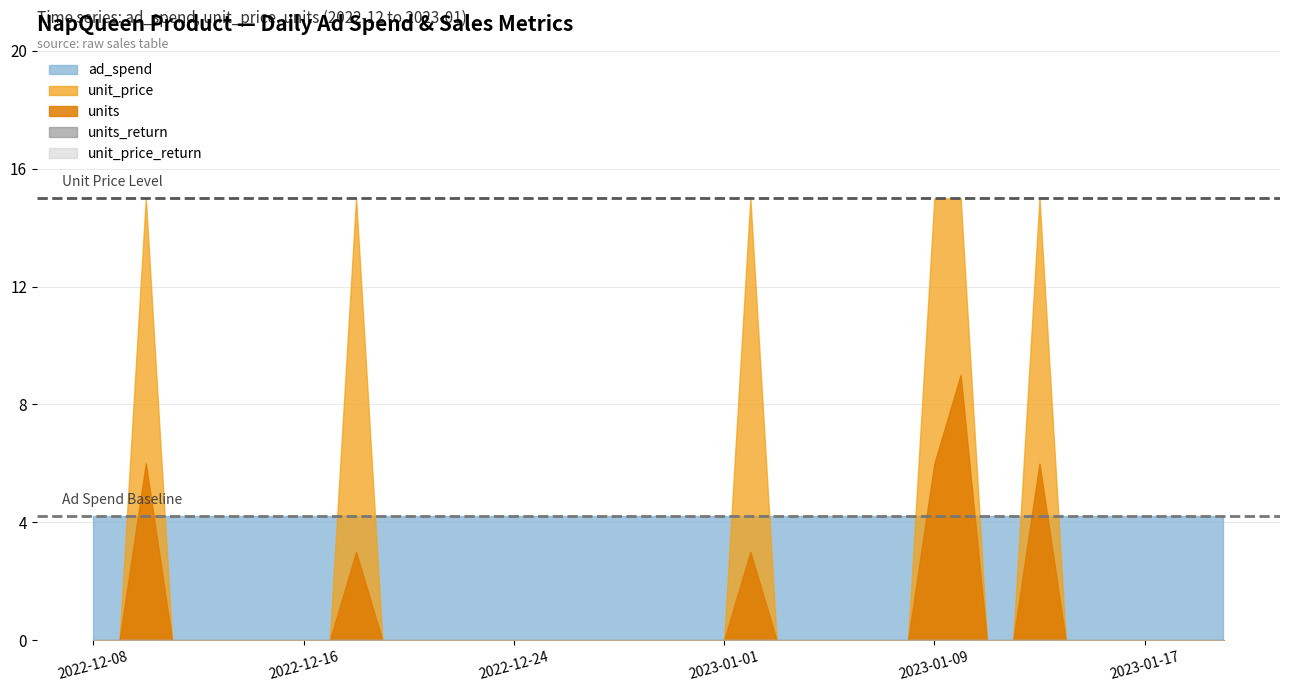

Is it true that ad_spend equals 6.1 at 2023-01-13?

False